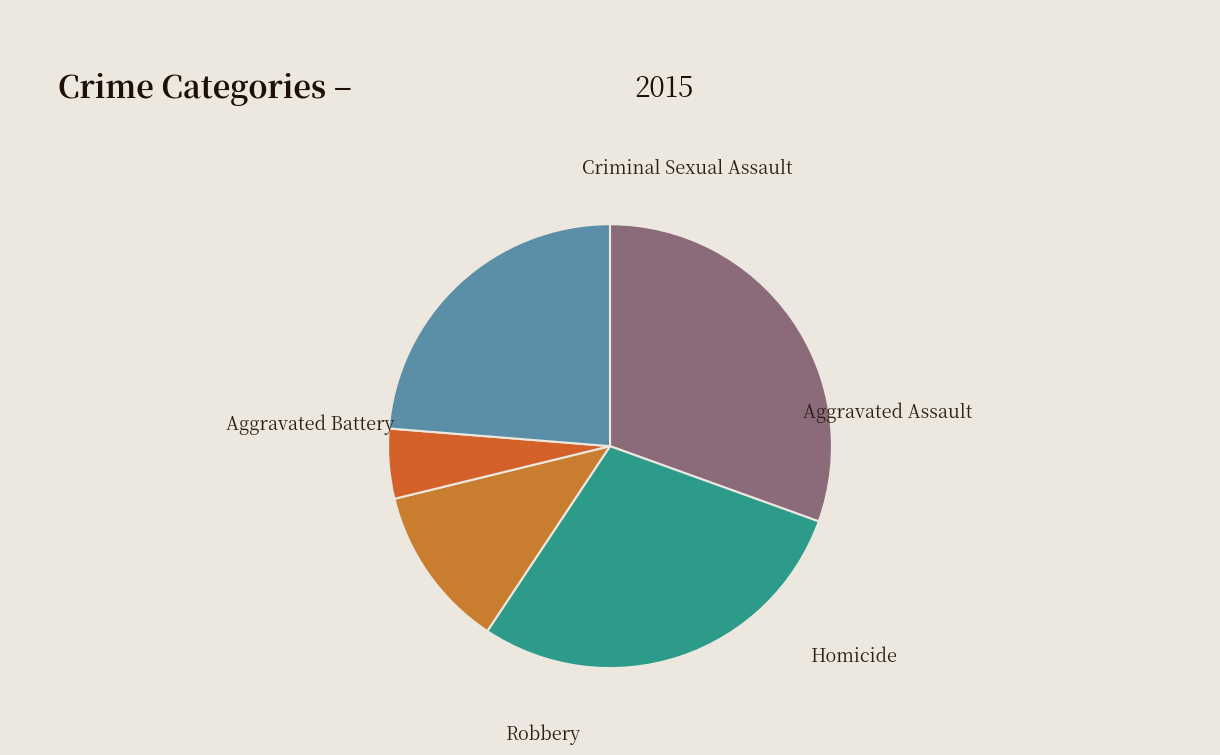

Which slice is the smallest?

Homicide